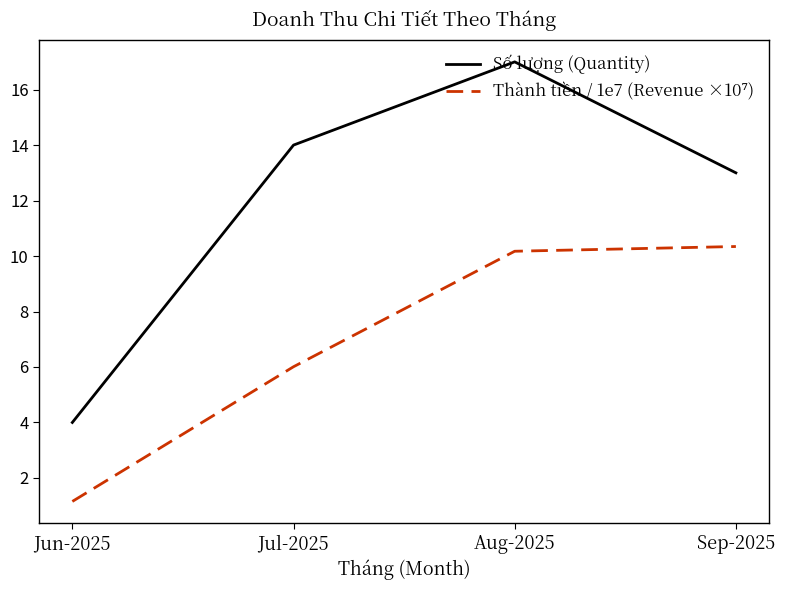

What is the spread (max minus min) of values at Sep-2025?

2.7